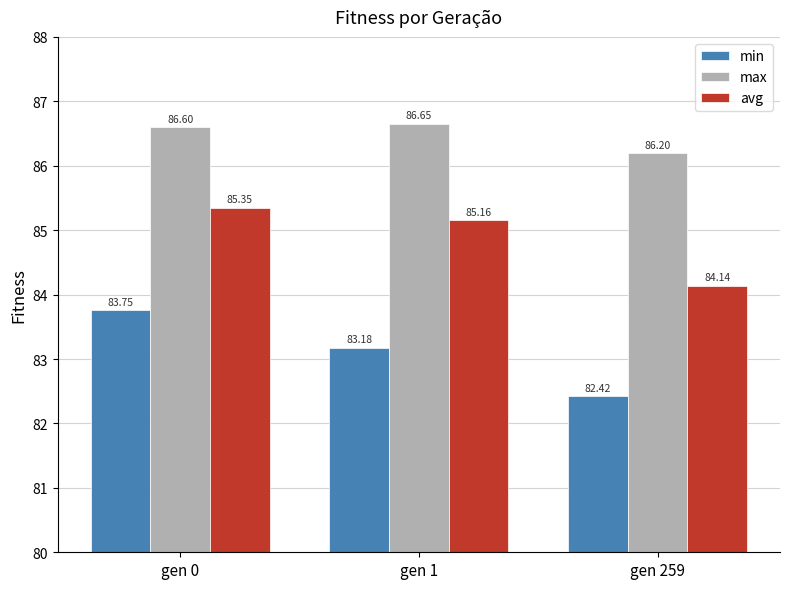

Which series changed the most between gen 0 and gen 259?

min